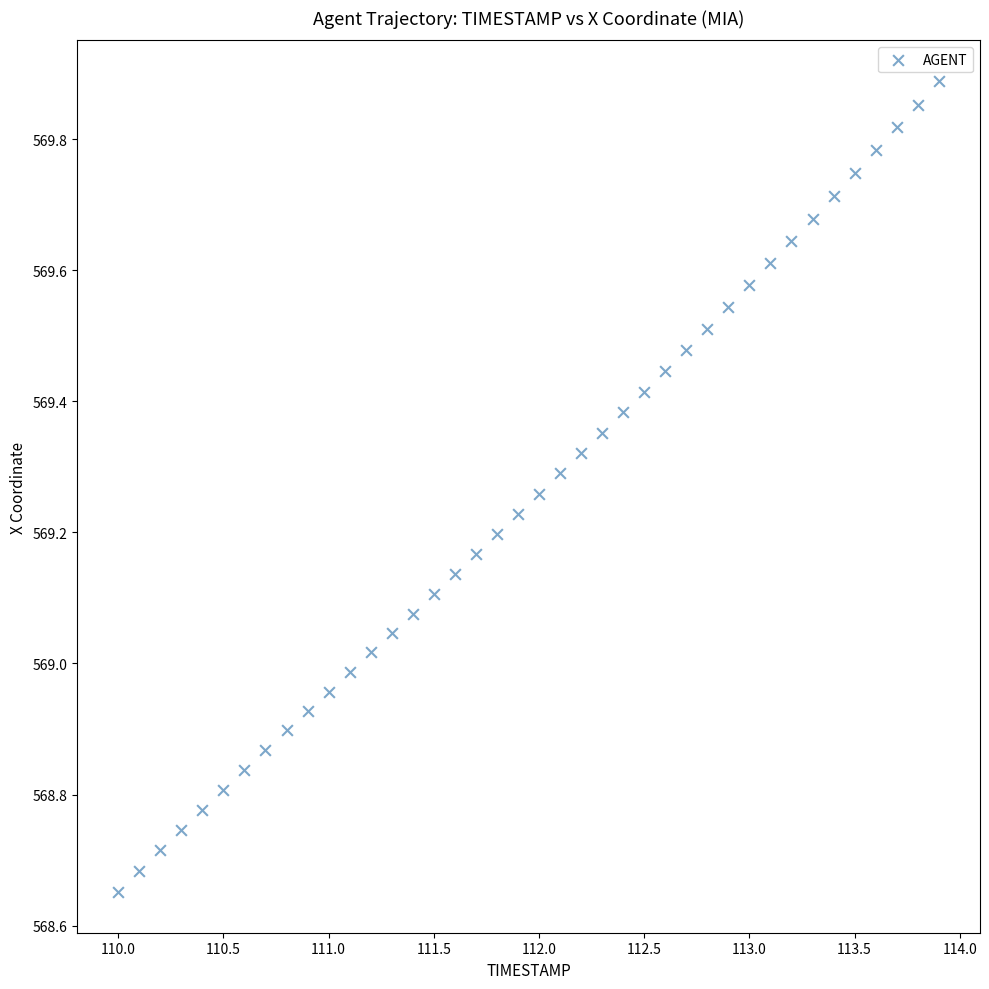

What is the range of X values (max minus min)?

3.9